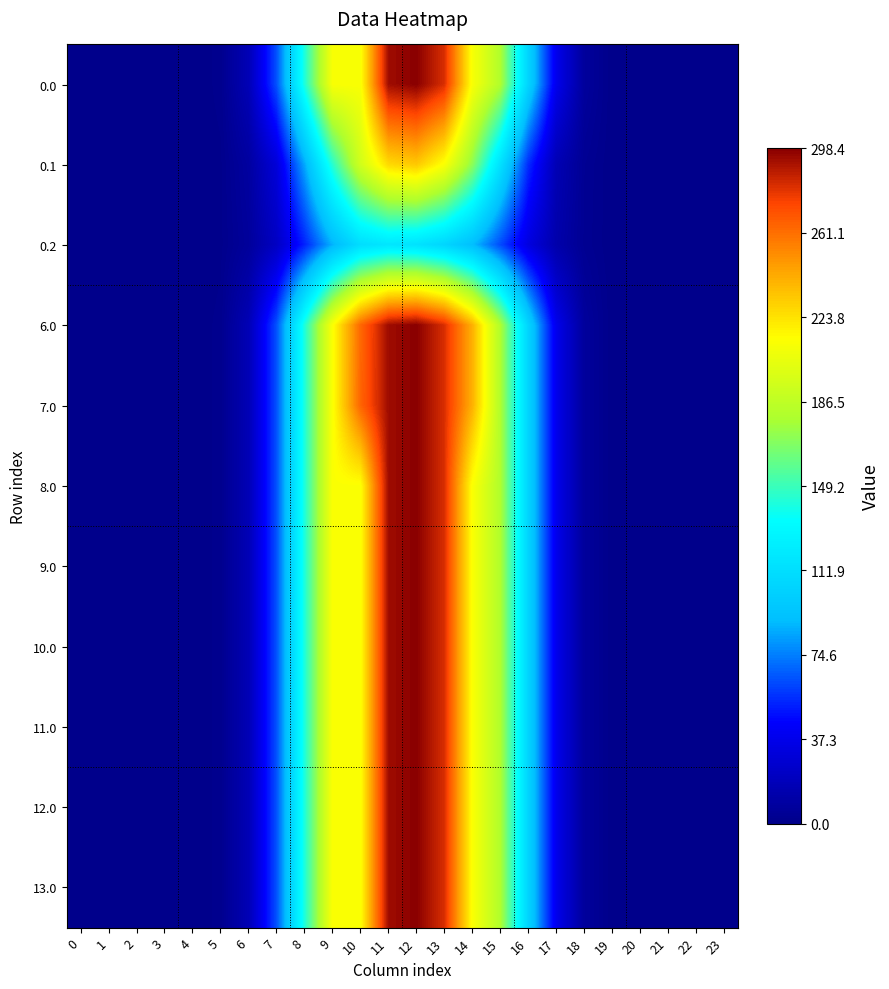

Reading left to right, transcribe all the data shown in this chart.

0.0: 0=0.0	1=0.0	2=0.0	3=0.0	4=0.0	5=1.7	6=17.1	7=64.5	8=141.9	9=212.0	10=212.0	11=293.7	12=298.4	13=281.8	14=212.3	15=180.6	16=105.1	17=38.1	18=7.3	19=0.1	20=0.0	21=0.0	22=0.0	23=0.0
0.1: 0=0.0	1=0.0	2=0.0	3=0.0	4=0.0	5=0.9	6=8.6	7=30.8	8=84.5	9=144.5	10=194.3	11=226.7	12=232.7	13=212.9	14=170.9	15=114.2	16=55.6	17=16.6	18=3.6	19=0.1	20=0.0	21=0.0	22=0.0	23=0.0
0.2: 0=0.0	1=0.0	2=0.0	3=0.0	4=0.0	5=0.8	6=6.7	7=22.6	8=53.0	9=87.2	10=111.5	11=117.6	12=114.8	13=106.0	14=90.7	15=62.8	16=33.7	17=13.1	18=3.2	19=0.0	20=0.0	21=0.0	22=0.0	23=0.0
6.0: 0=0.0	1=0.0	2=0.0	3=0.0	4=0.0	5=1.7	6=17.1	7=64.5	8=141.9	9=212.7	10=263.0	11=293.7	12=298.4	13=281.8	14=240.5	15=180.6	16=105.1	17=38.1	18=7.3	19=0.1	20=0.0	21=0.0	22=0.0	23=0.0
7.0: 0=0.0	1=0.0	2=0.0	3=0.0	4=0.0	5=1.7	6=17.1	7=64.5	8=141.9	9=212.7	10=263.9	11=293.7	12=298.4	13=281.8	14=240.5	15=180.6	16=105.1	17=38.1	18=7.3	19=0.1	20=0.0	21=0.0	22=0.0	23=0.0
8.0: 0=0.0	1=0.0	2=0.0	3=0.0	4=0.0	5=1.7	6=17.1	7=64.5	8=141.9	9=212.7	10=213.0	11=293.7	12=298.4	13=281.8	14=213.3	15=180.6	16=105.1	17=38.1	18=7.3	19=0.1	20=0.0	21=0.0	22=0.0	23=0.0
9.0: 0=0.0	1=0.0	2=0.0	3=0.0	4=0.0	5=1.7	6=17.1	7=64.5	8=141.9	9=212.7	10=213.0	11=293.7	12=298.4	13=281.8	14=213.3	15=180.6	16=105.1	17=38.1	18=7.3	19=0.1	20=0.0	21=0.0	22=0.0	23=0.0
10.0: 0=0.0	1=0.0	2=0.0	3=0.0	4=0.0	5=1.7	6=17.1	7=64.5	8=141.9	9=212.7	10=213.0	11=293.7	12=298.4	13=281.8	14=213.3	15=180.6	16=105.1	17=38.1	18=7.3	19=0.1	20=0.0	21=0.0	22=0.0	23=0.0
11.0: 0=0.0	1=0.0	2=0.0	3=0.0	4=0.0	5=1.7	6=17.1	7=64.5	8=141.9	9=212.7	10=213.0	11=293.7	12=298.4	13=281.8	14=213.3	15=180.6	16=105.1	17=38.1	18=7.3	19=0.1	20=0.0	21=0.0	22=0.0	23=0.0
12.0: 0=0.0	1=0.0	2=0.0	3=0.0	4=0.0	5=1.7	6=17.1	7=64.5	8=141.9	9=212.7	10=213.0	11=293.7	12=298.4	13=281.8	14=213.3	15=180.6	16=105.1	17=38.1	18=7.3	19=0.1	20=0.0	21=0.0	22=0.0	23=0.0
13.0: 0=0.0	1=0.0	2=0.0	3=0.0	4=0.0	5=1.7	6=17.1	7=64.5	8=141.9	9=212.7	10=213.0	11=293.7	12=298.4	13=281.8	14=213.3	15=180.6	16=105.1	17=38.1	18=7.3	19=0.1	20=0.0	21=0.0	22=0.0	23=0.0